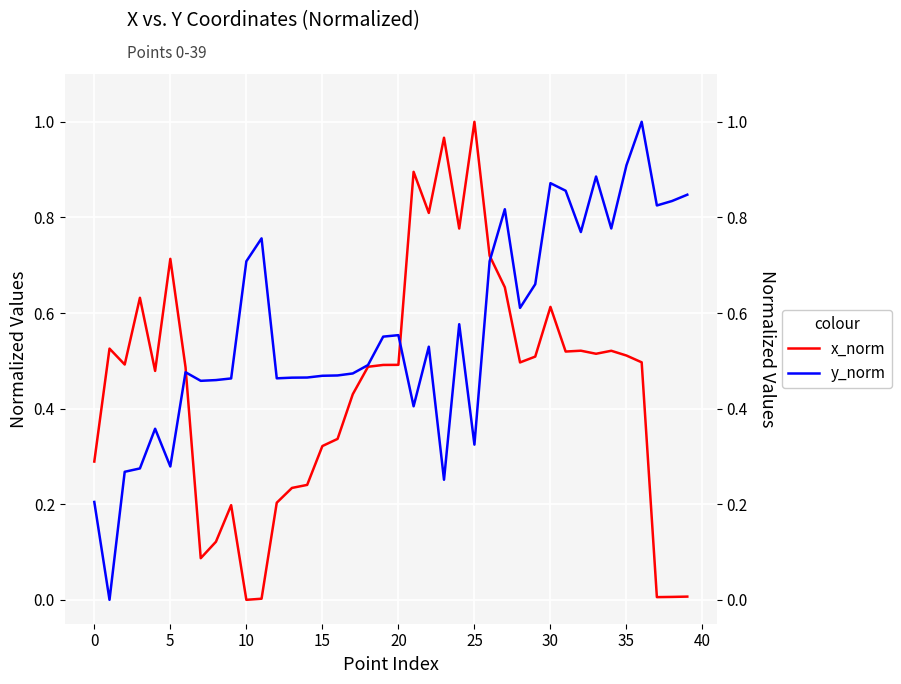

True or false: x_norm has a value of 0.3 at 0.

True